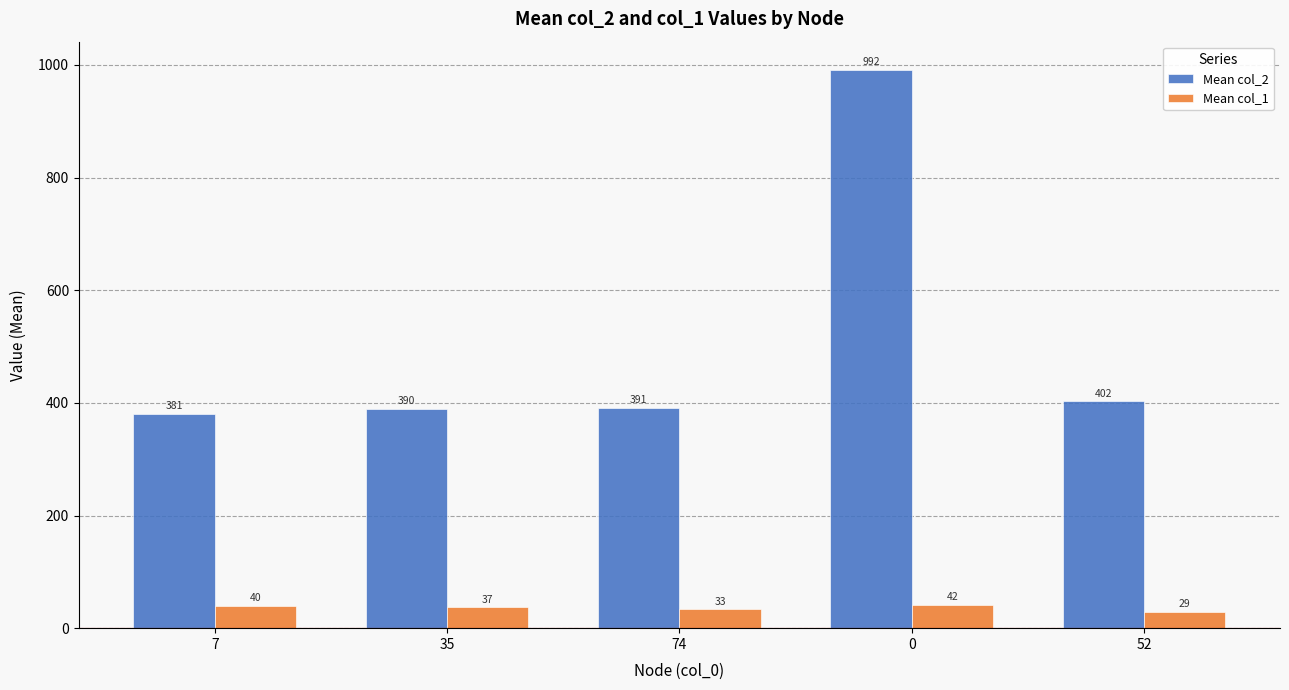

Which series has the largest total across all categories?

Mean col_2